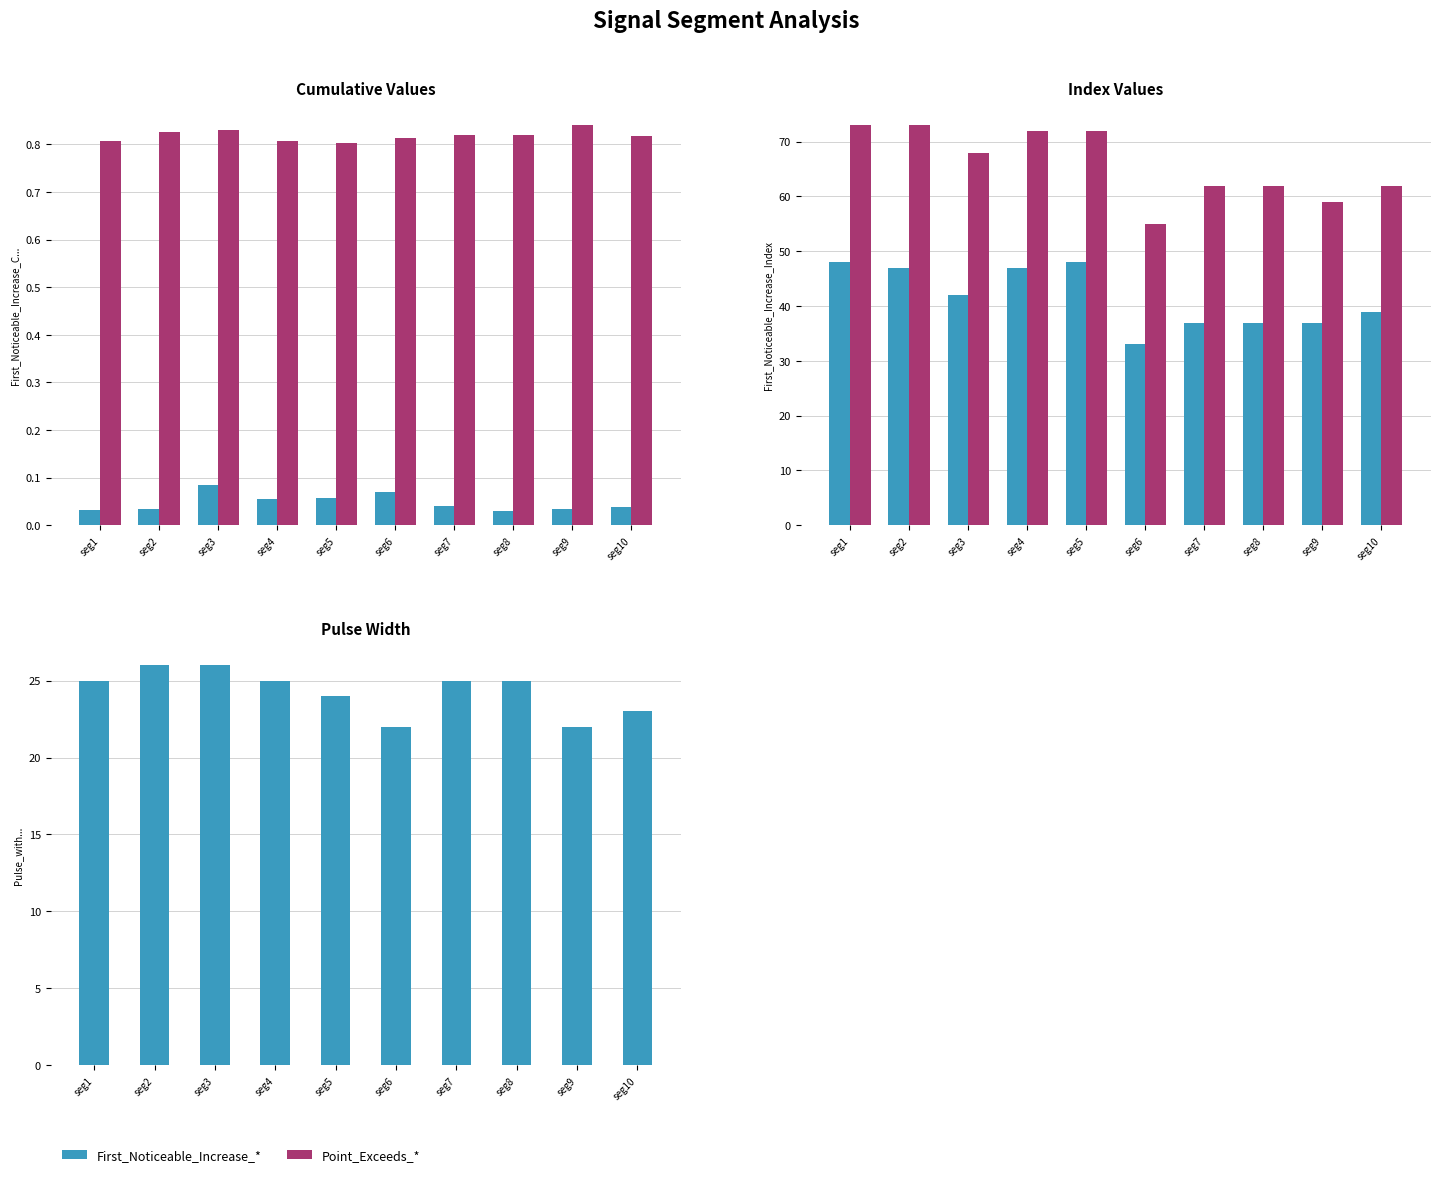

At which label does Point_Exceeds_Index first exceed 68?

seg1